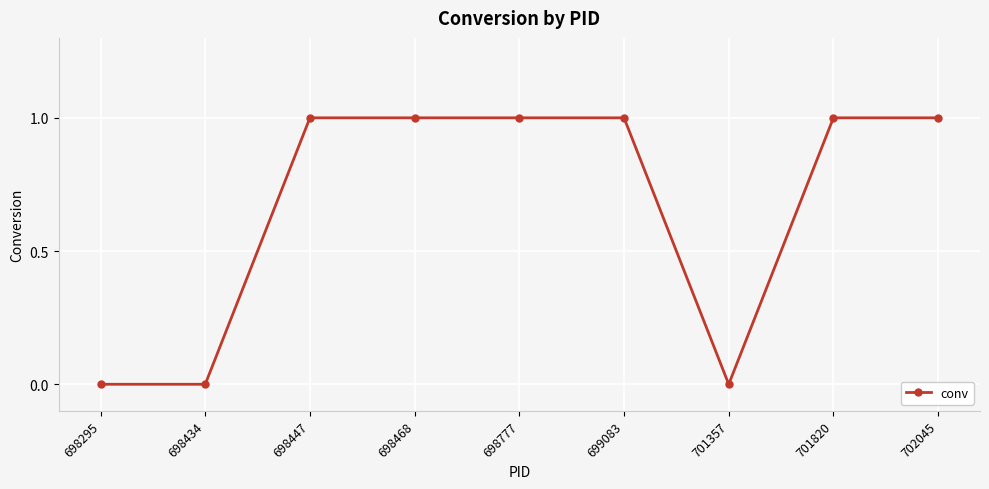

Count the number of categories in the chart.

9